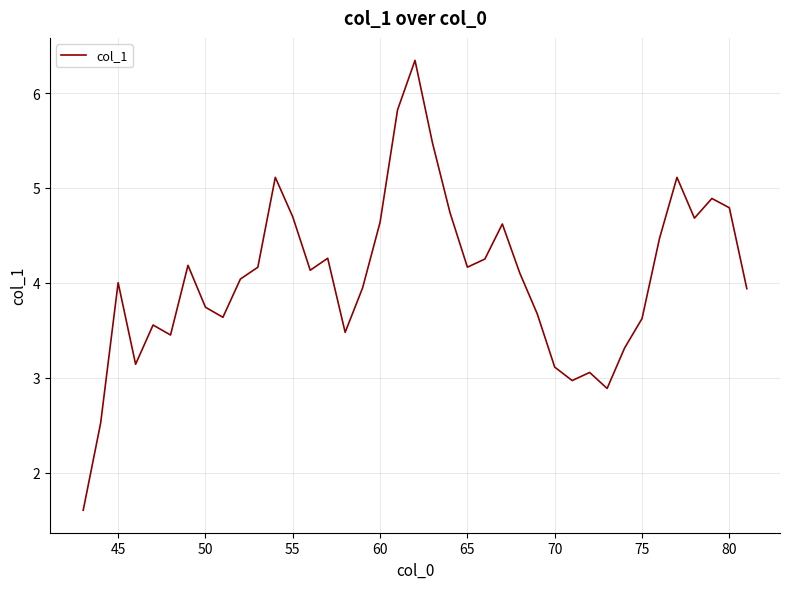

What is the maximum value shown in the chart?

6.3